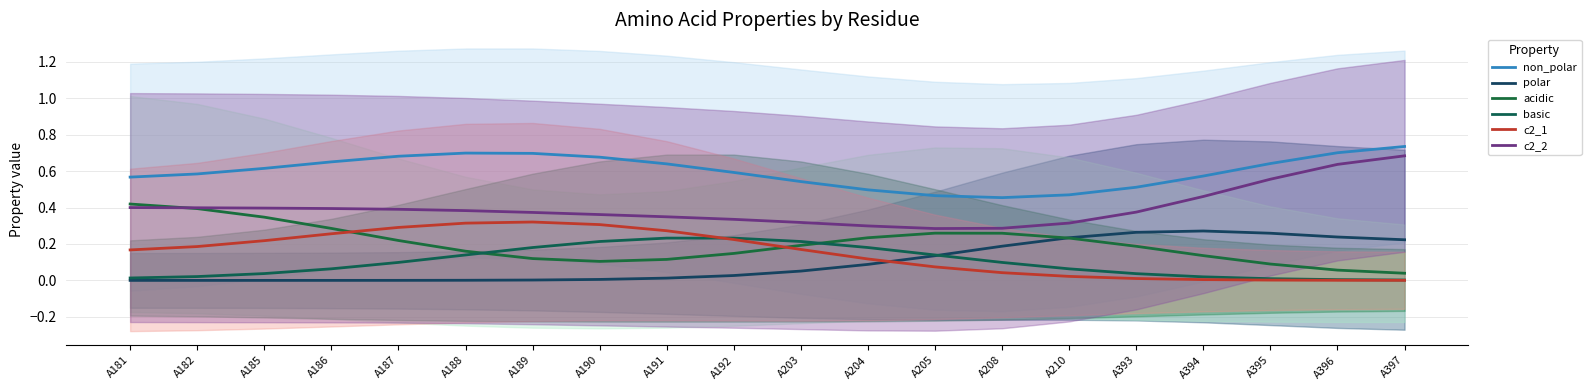

Which series has the largest total across all categories?

non_polar